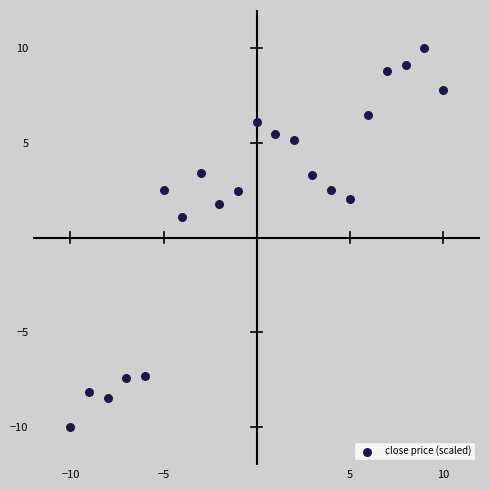

What Y value in the scatter plot is closest to 0?

1.1